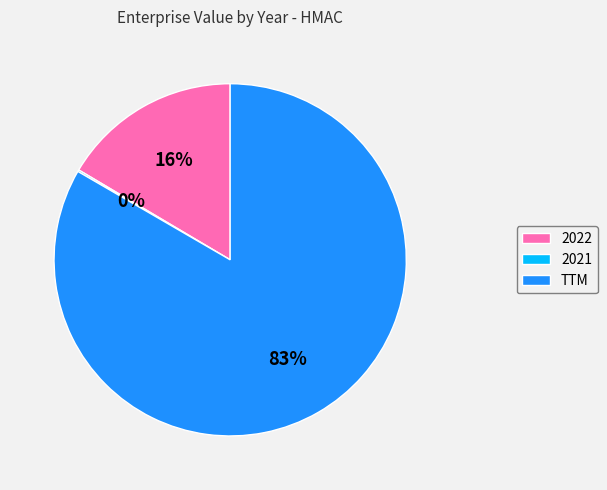

To the nearest percent, what is the average slice percentage?

33%